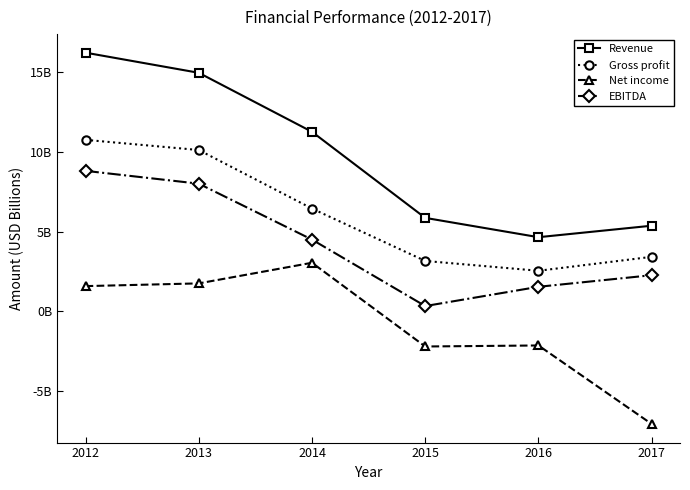

Where does the Gross profit series first go above 6?

2012